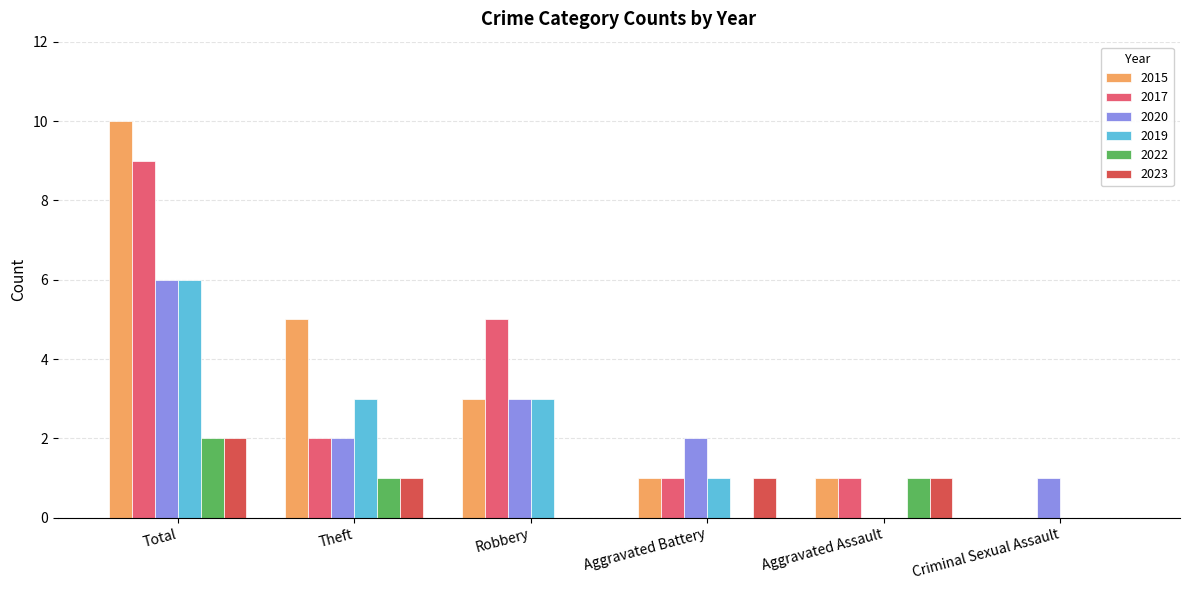

Are the bars horizontal?

No